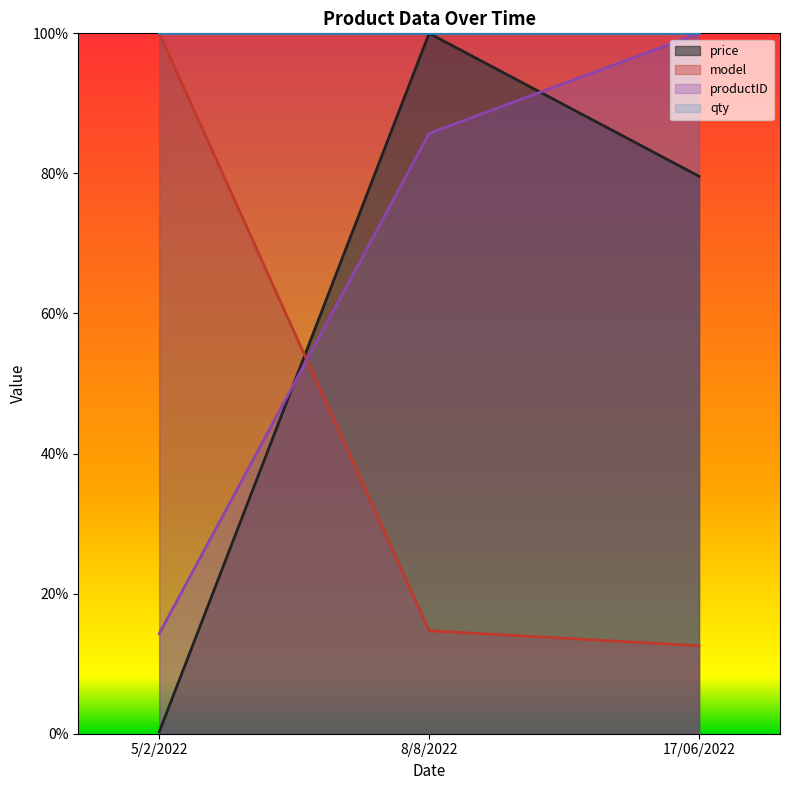

At which label is model closest to 0?

17/06/2022